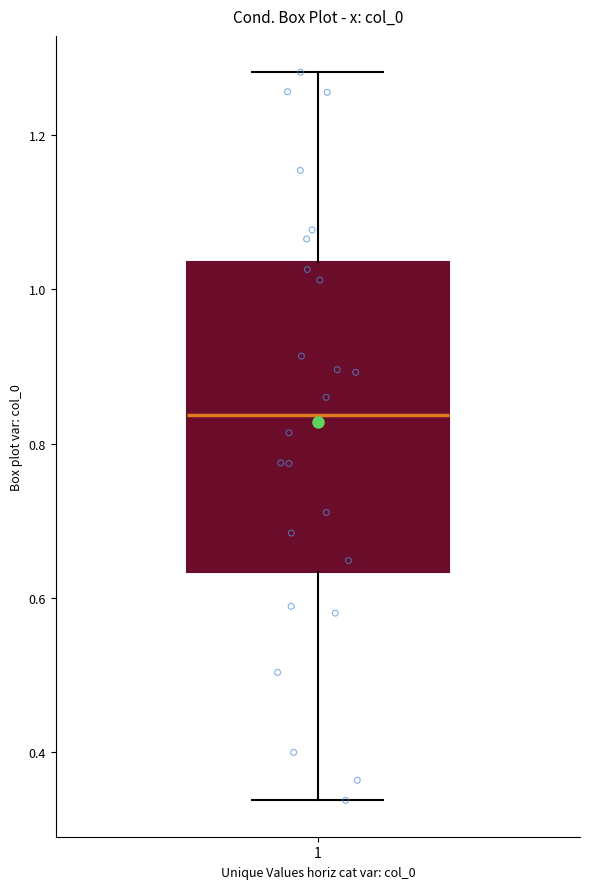

Read this box plot against the y-axis: the position of the median line, the range covered by the box, and the ends of both whiskers. The values are not printed on the chart, so give them approximately, as read against the axis.

median 0.84, box 0.64 to 1.04, whiskers 0.34 to 1.28